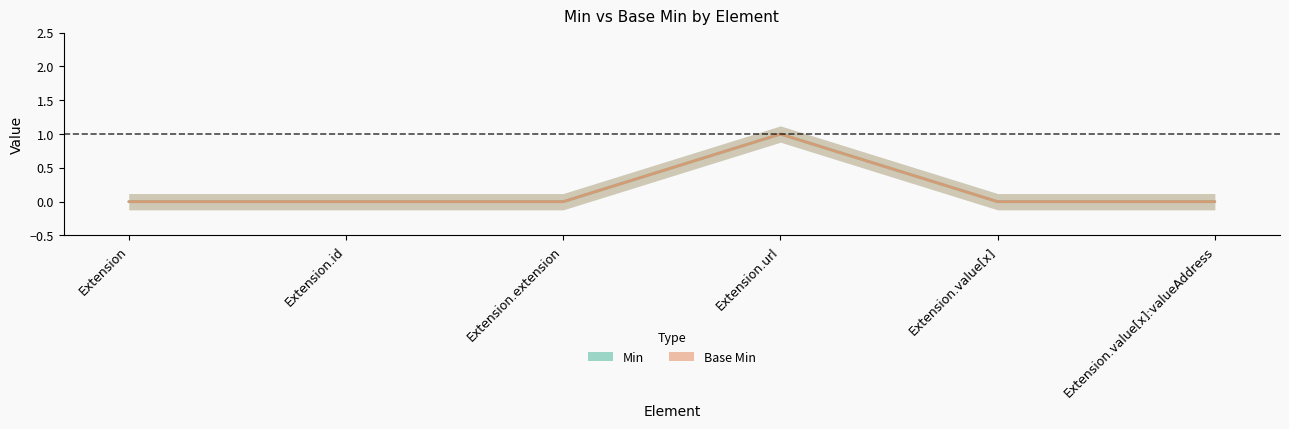

What is the label of the 4th point from the right?

Extension.extension